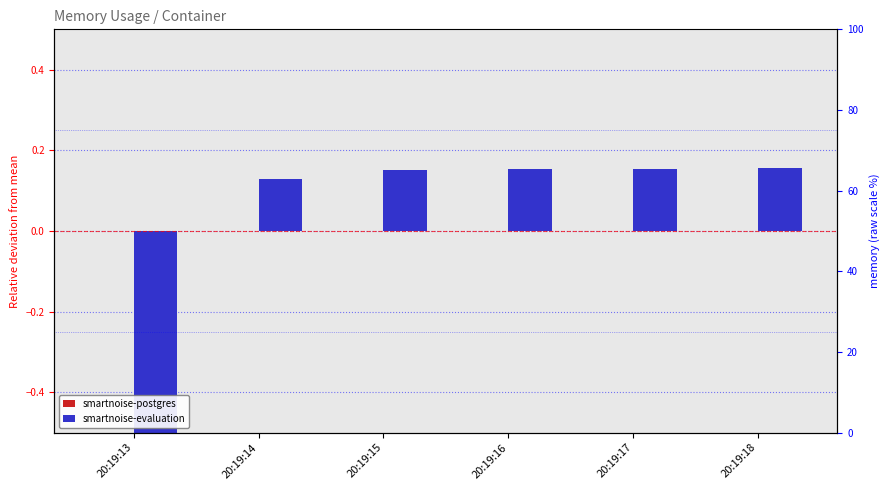

What are all the series names shown in the legend?

smartnoise-postgres, smartnoise-evaluation